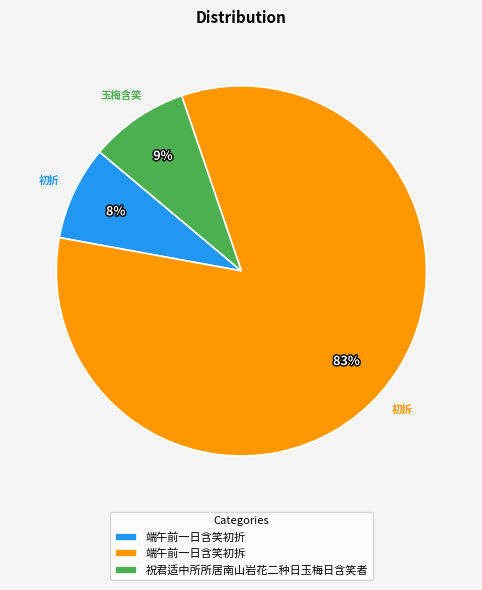

Which slice represents more than half of the pie?

端午前一日含笑初拆